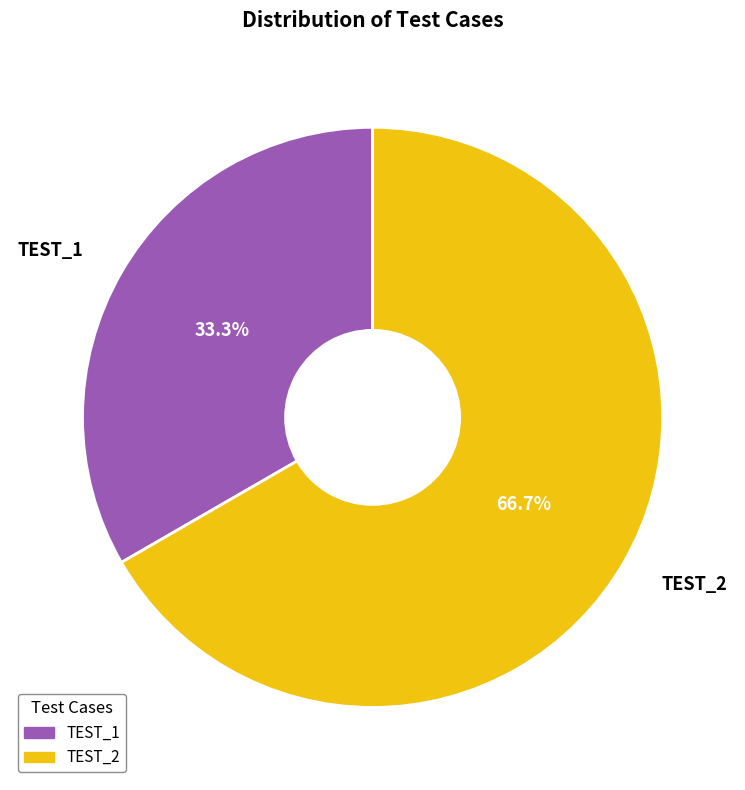

Approximately how many times larger is the value at TEST_1 compared to TEST_2?

0.5